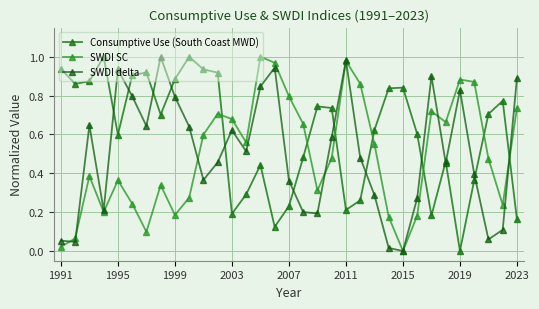

How many positive values does the SWDI SC series have?

32